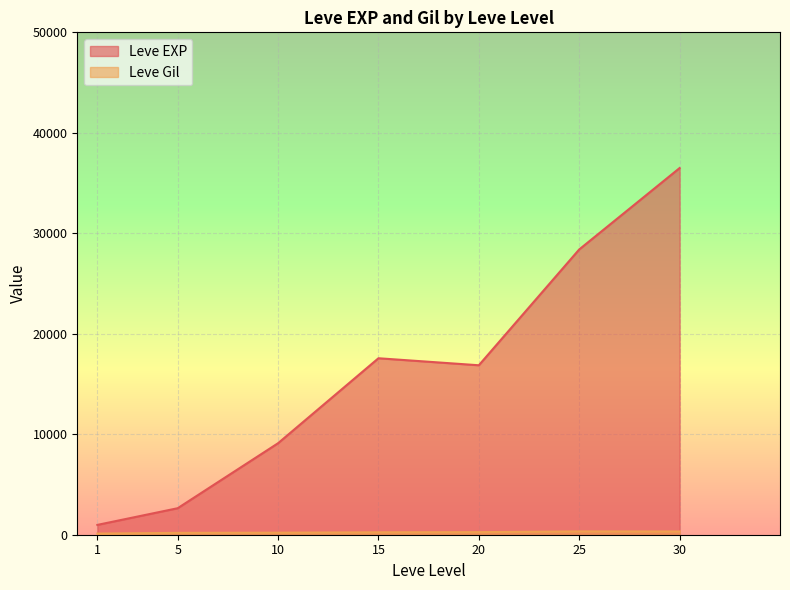

How many lines are shown in the chart?

2